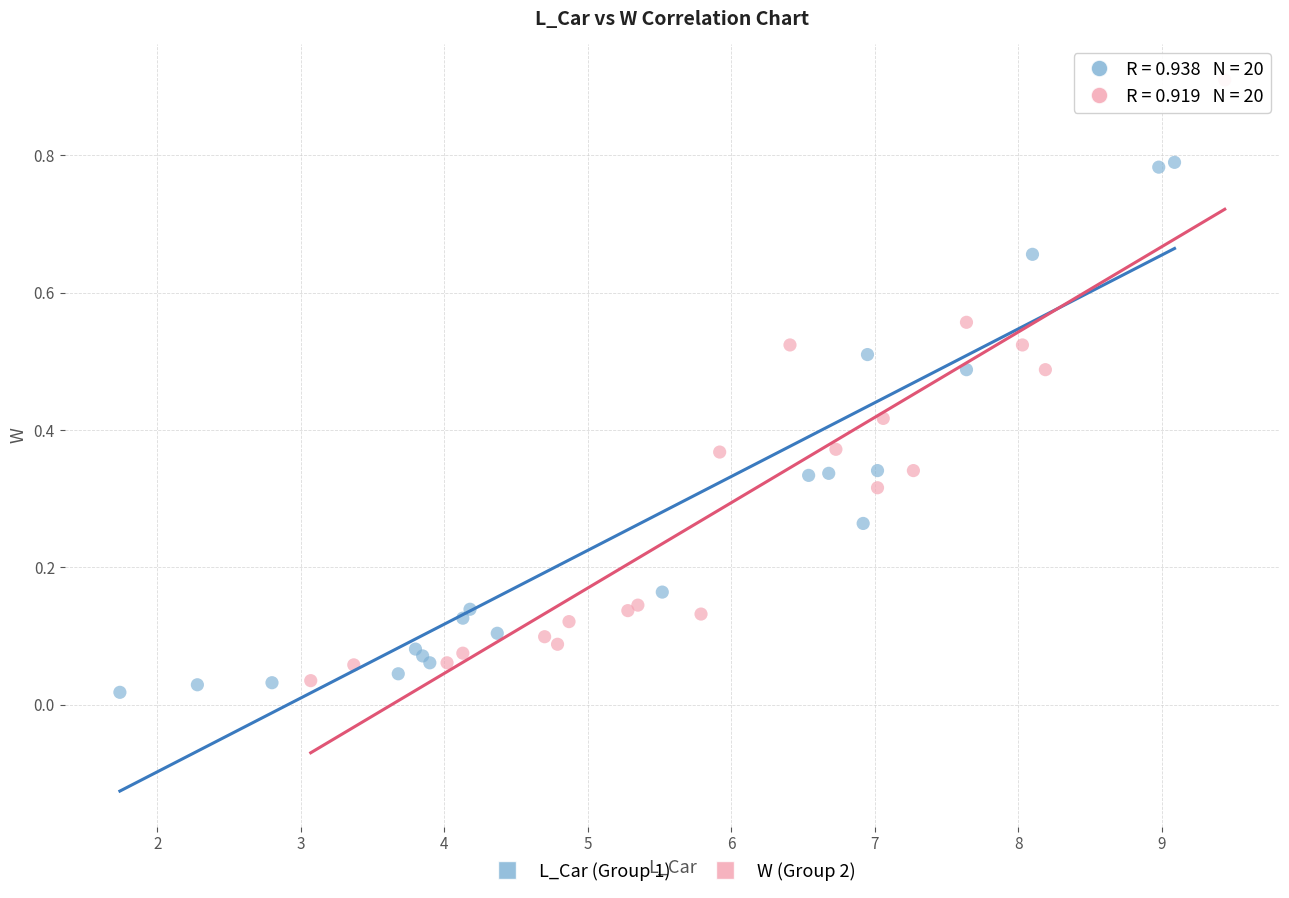

Which series contains the highest Y value?

W (Group 2)